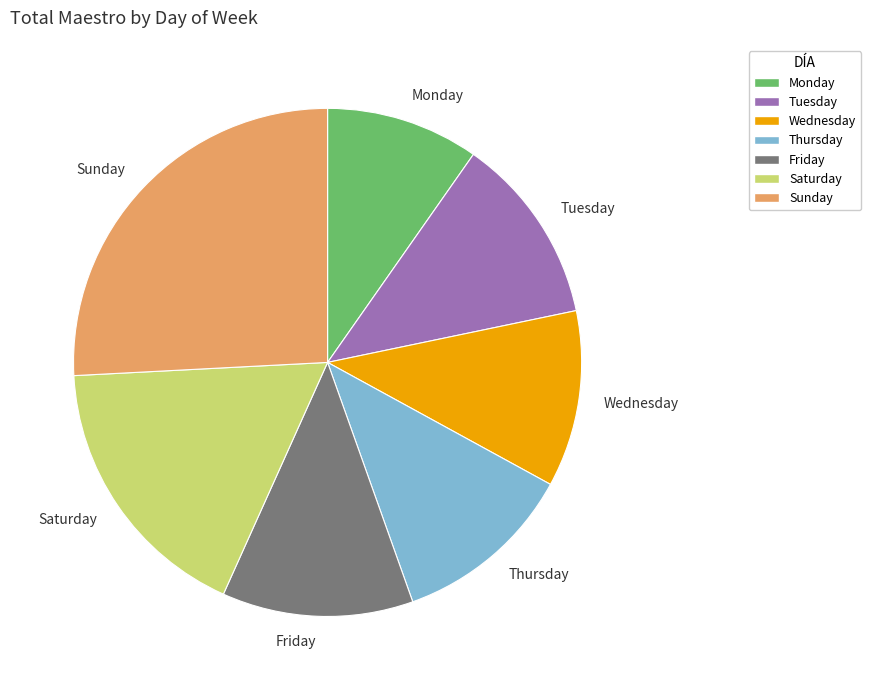

Do Monday and Thursday together represent more than half of the pie?

No